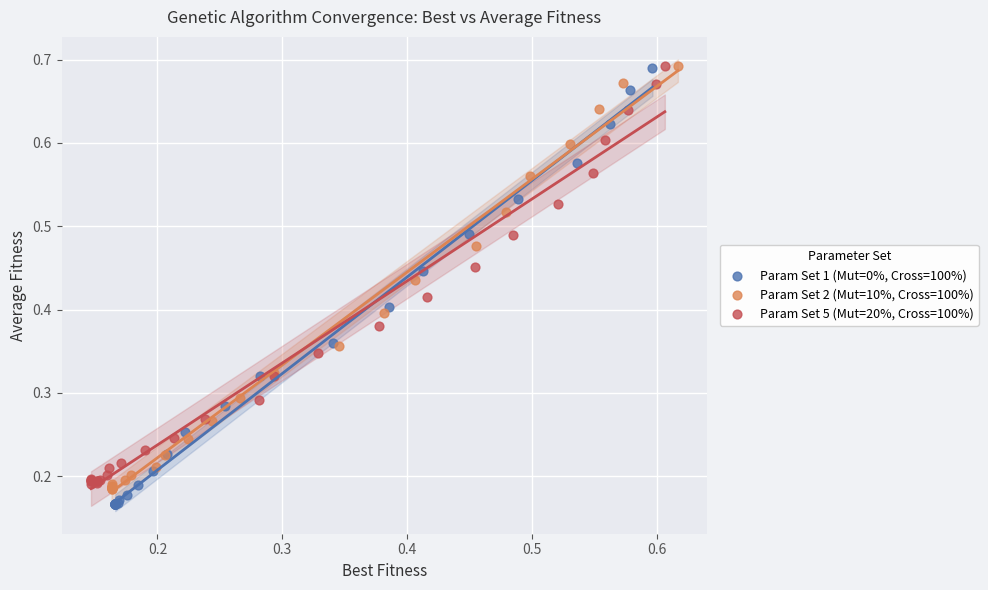

Which series has the largest Y range (max minus min)?

Param Set 1 (Mut=0%, Cross=100%)